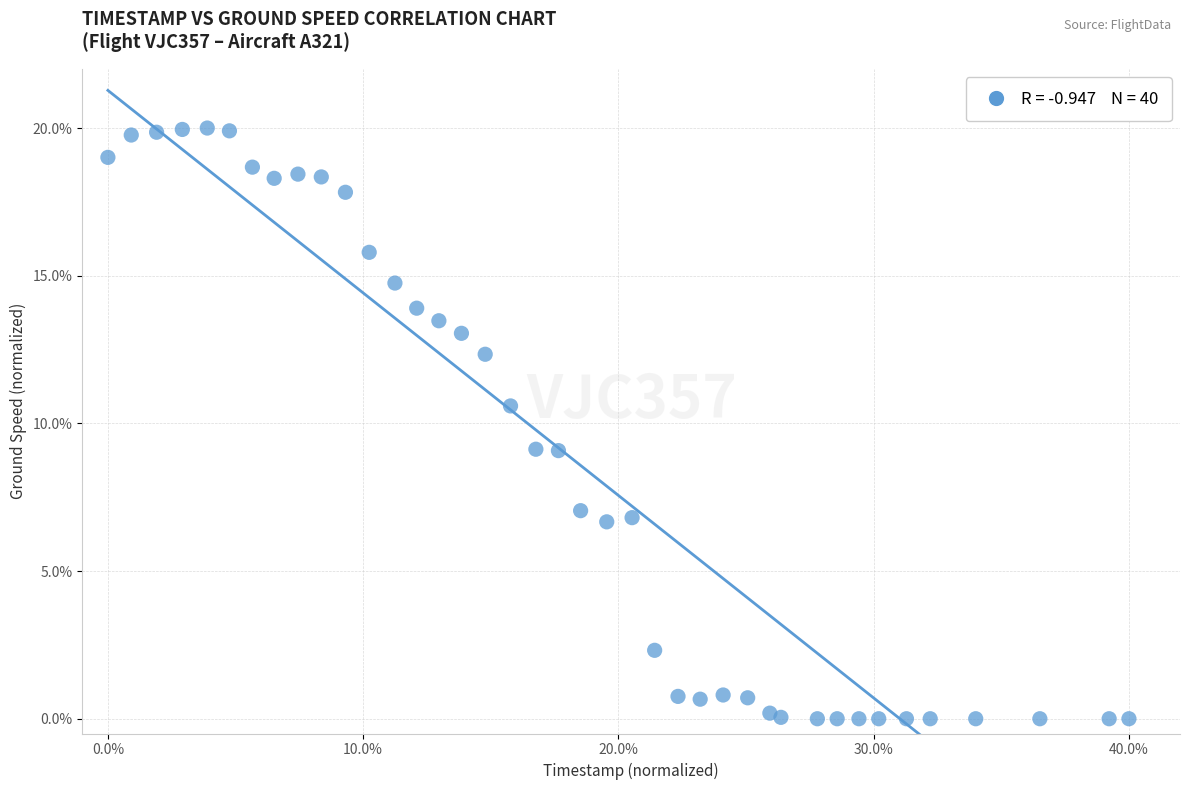

What Y value in the scatter plot is closest to 10?

10.6